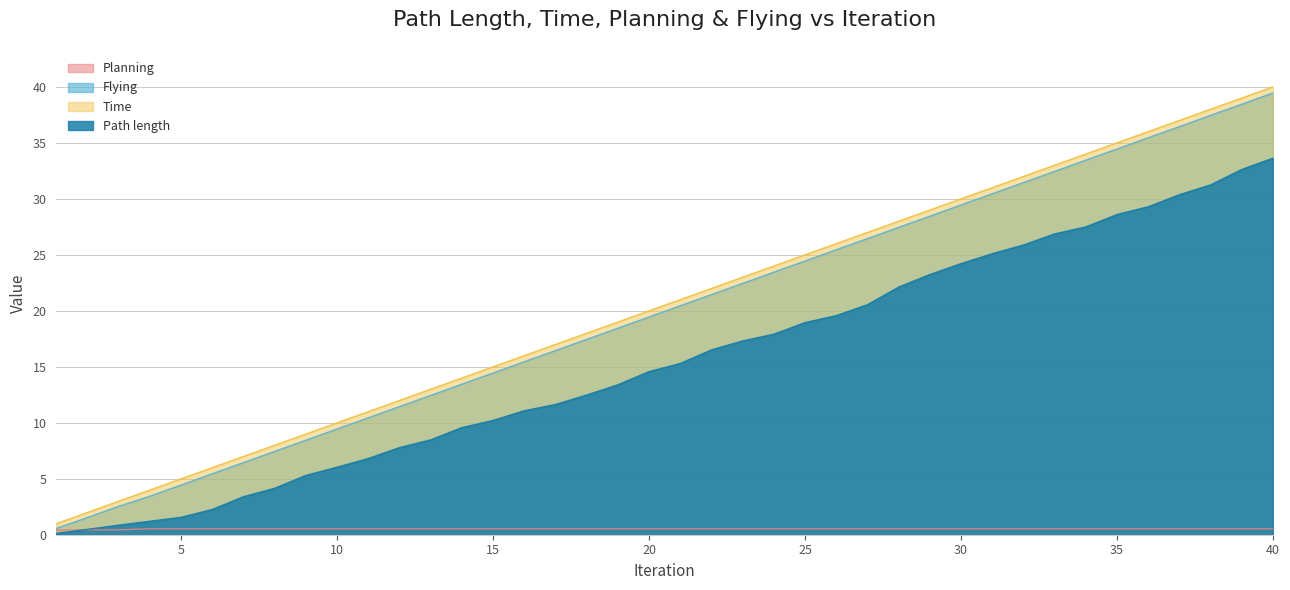

True or false: Planning has a value of 0.8 at 5.

False